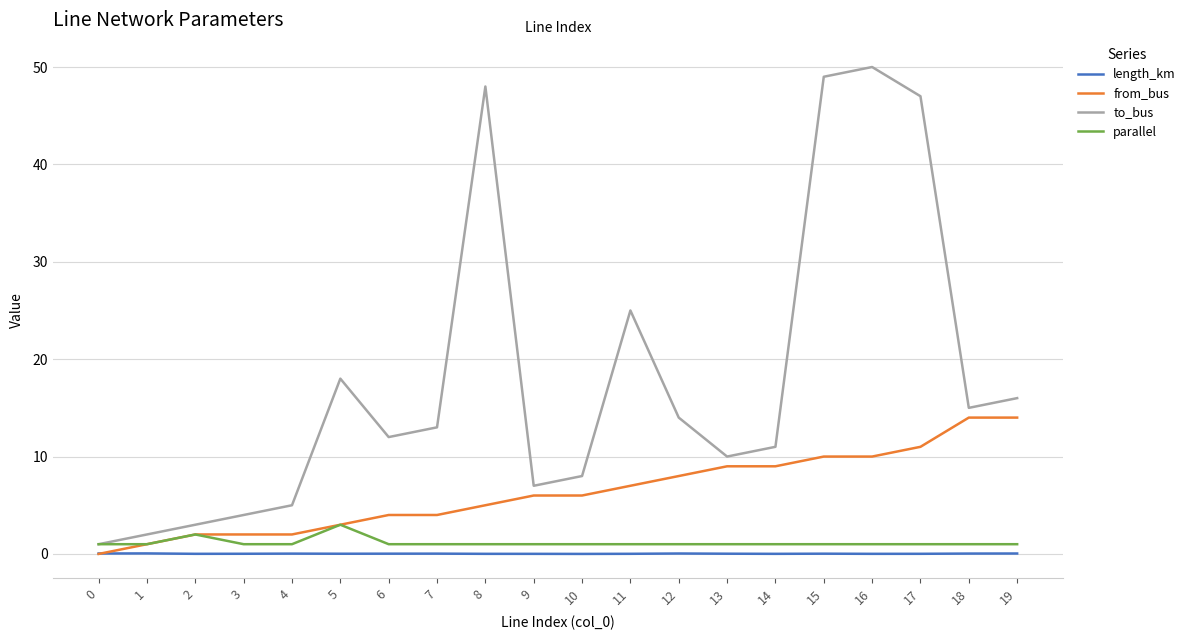

What is the difference between the maximum and second lowest values in the parallel series?

2.0